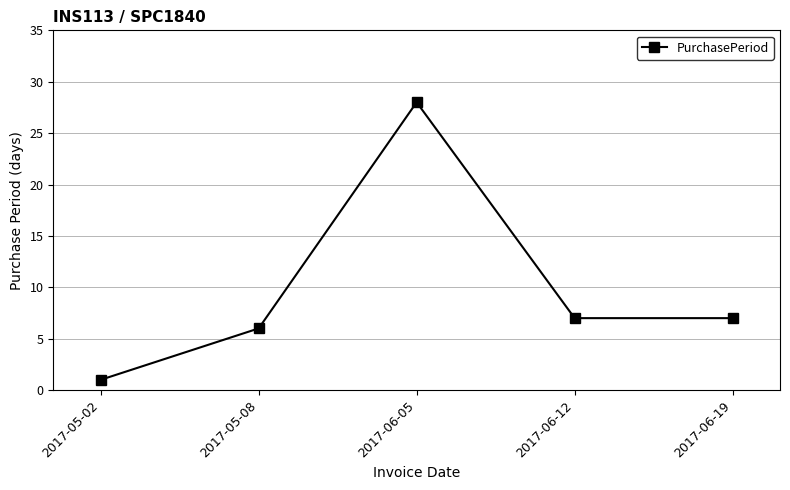

Between 2017-06-05 and 2017-06-19, which is larger?

2017-06-05